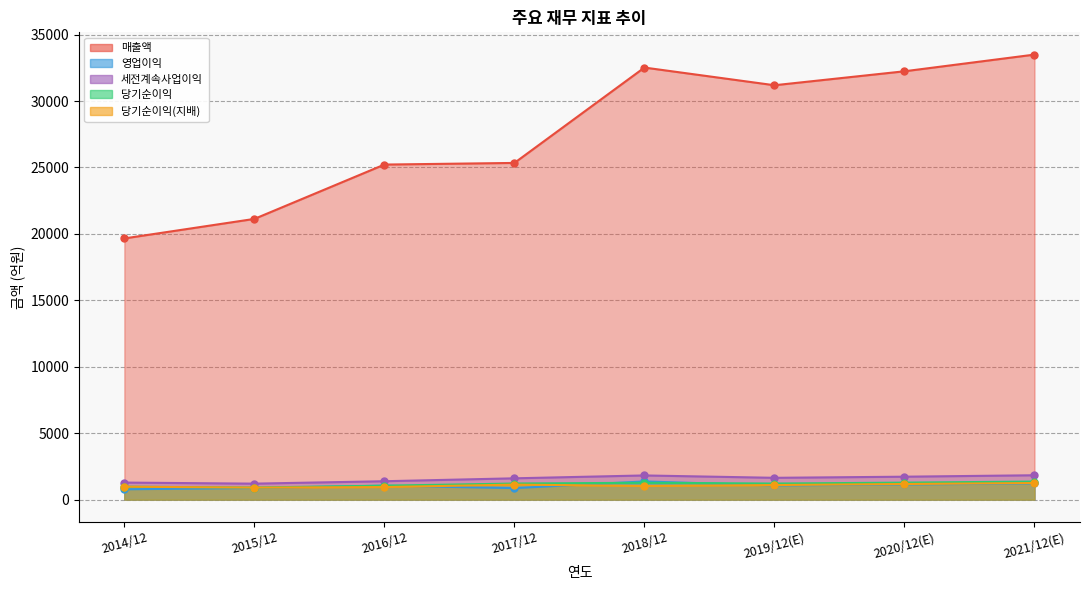

True or false: 당기순이익 and 당기순이익(지배) cross at least once.

False